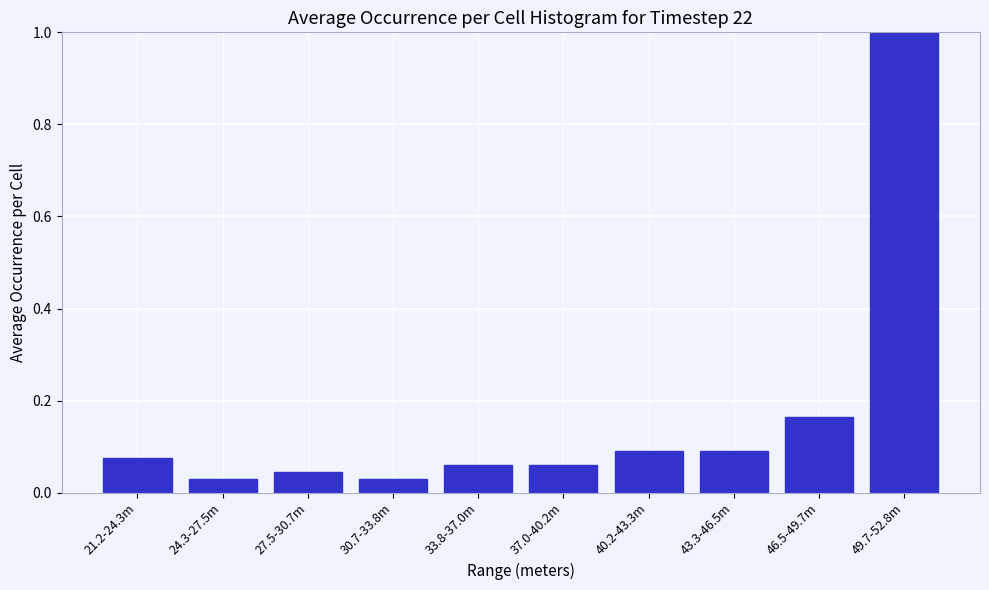

Which category has the highest value across all series?

49.7-52.8m